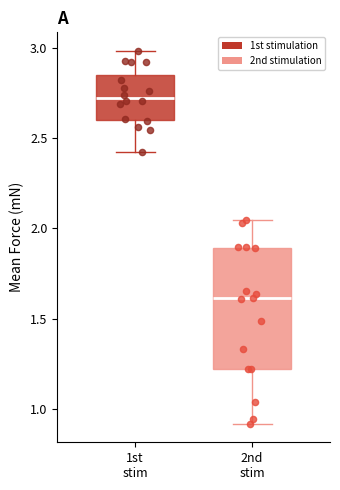

Reading left to right, transcribe this box plot: for each box, give where its median line is, the range the box spans, and where its two whiskers end, as read against the y-axis. The values are not printed on the chart, so give them approximately, as read against the axis.

1st stim: median 2.70, box 2.60 to 2.85, whiskers 2.40 to 3.00
2nd stim: median 1.60, box 1.20 to 1.90, whiskers 0.90 to 2.05